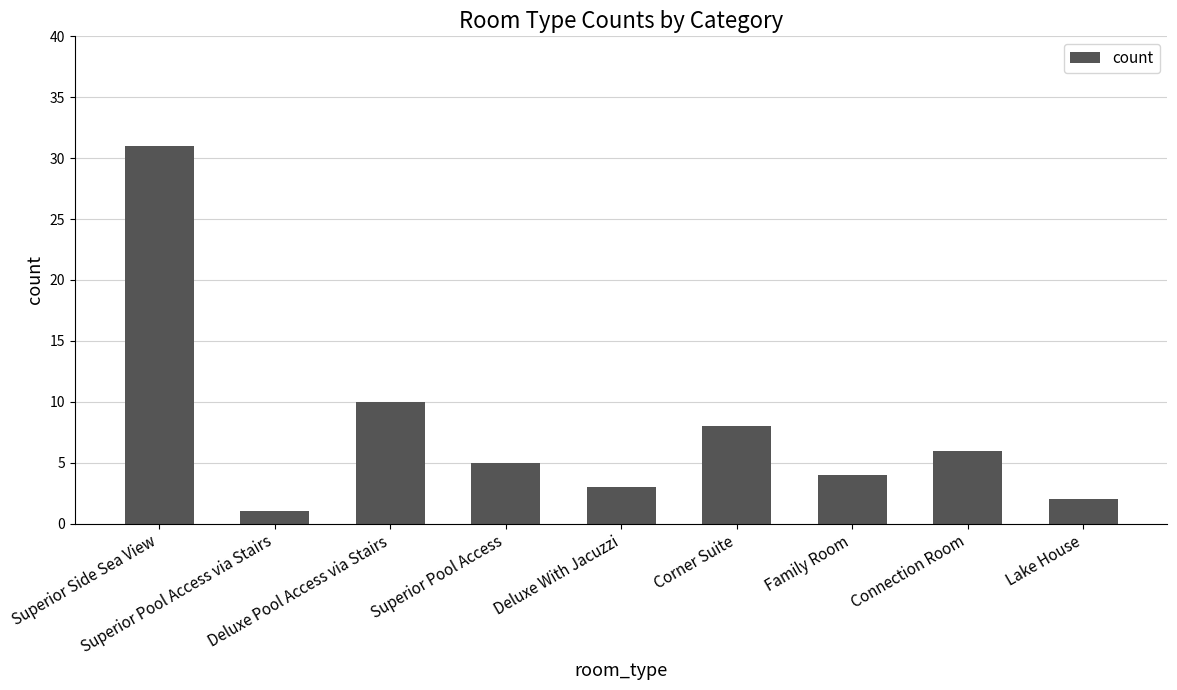

What is the change in value from Deluxe Pool Access via Stairs to Connection Room?

-4